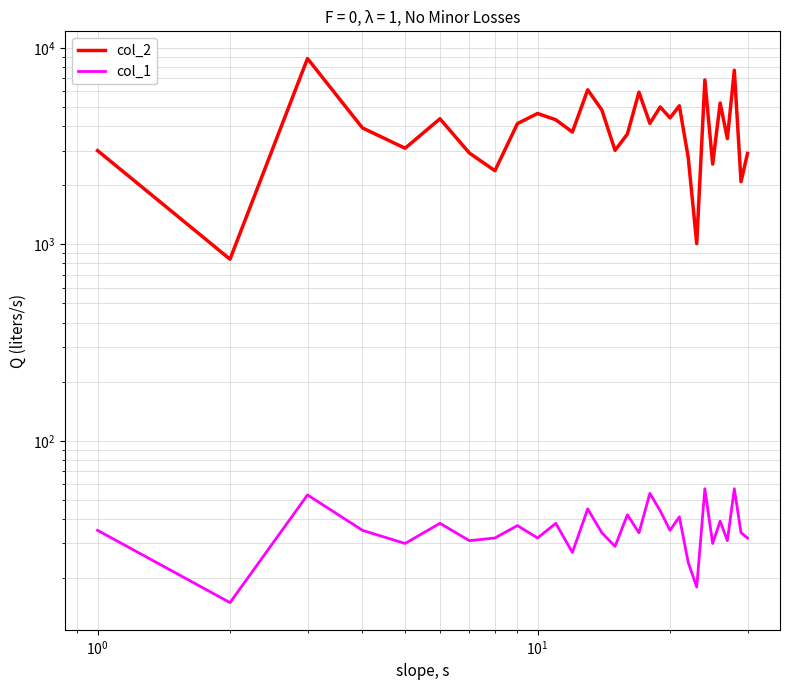

True or false: col_2 and col_1 intersect in this chart.

False